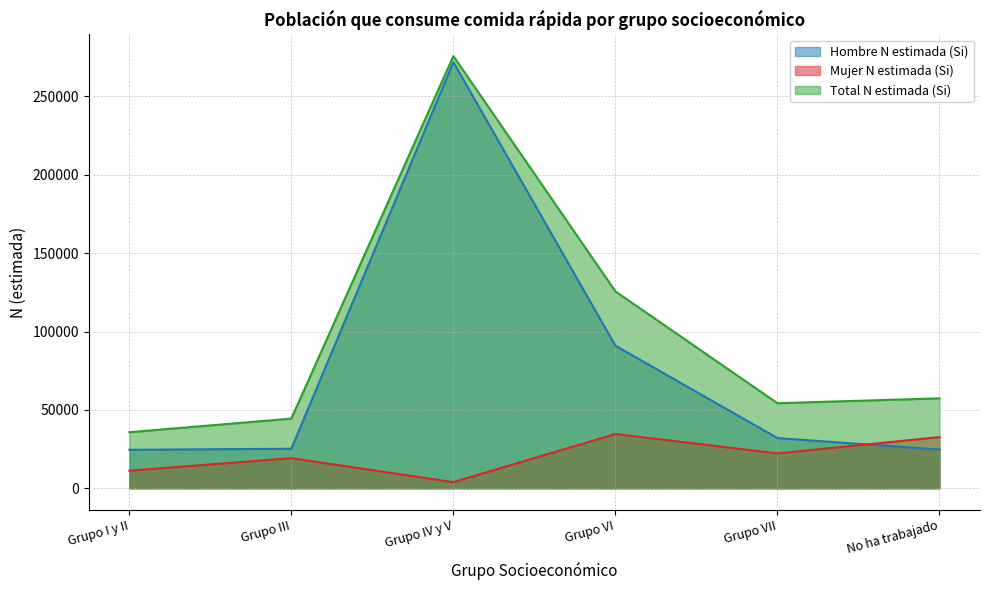

Rank the categories by Hombre N estimada (Si) value from highest to lowest.

Grupo IV y V, Grupo VI, Grupo VII, Grupo III, No ha trabajado, Grupo I y II